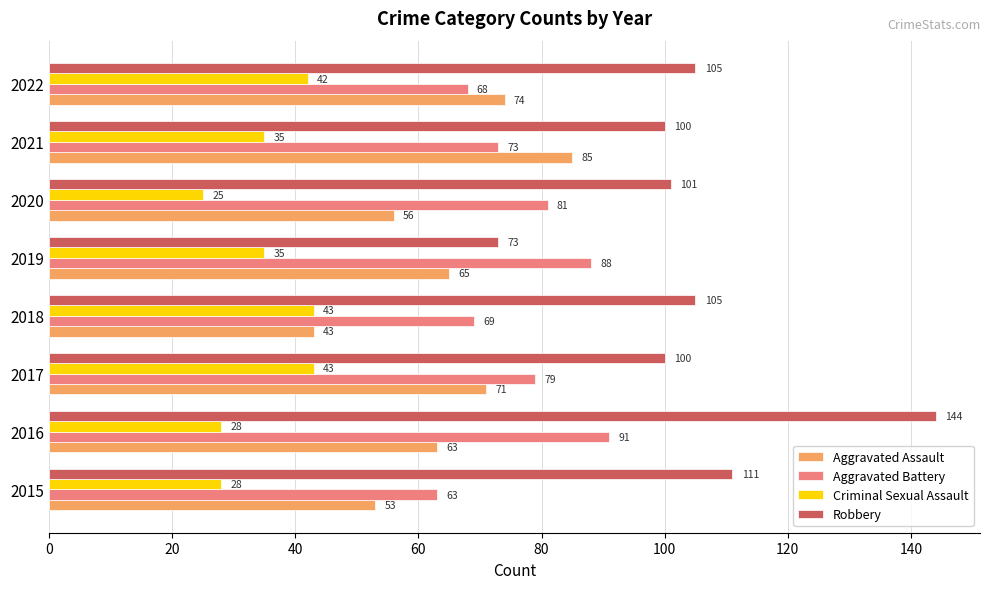

What is the total value across all series at 2018?

260